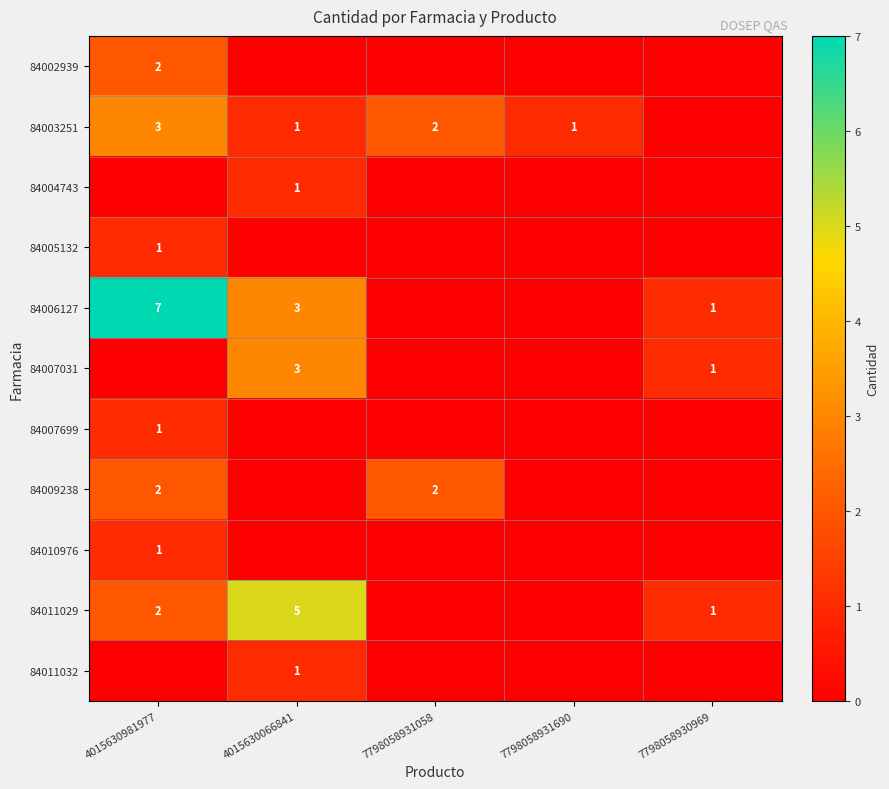

What is the difference between the 84011029 values at 7798058930969 and 4015630066841?

4